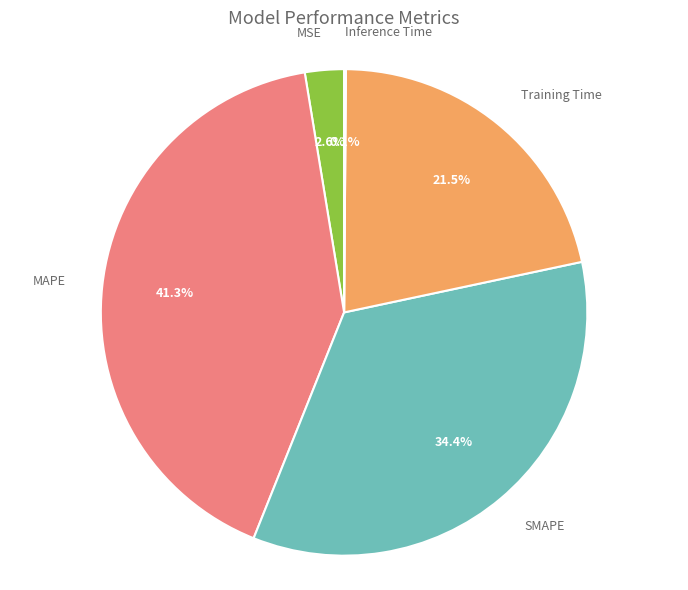

Which has a higher value, MAPE or SMAPE?

MAPE